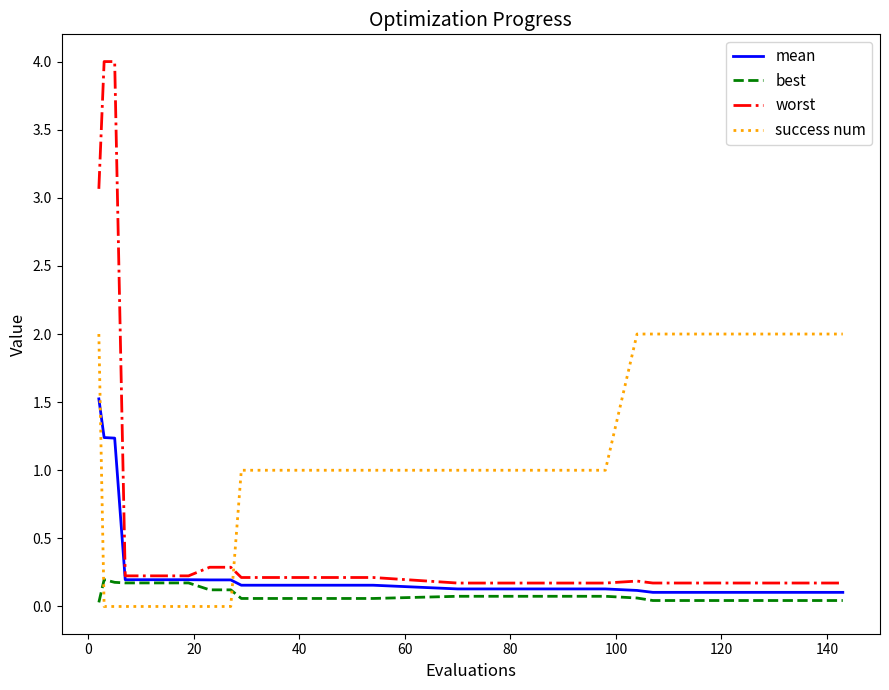

After their last crossing, which series has the higher values: success num or best?

success num